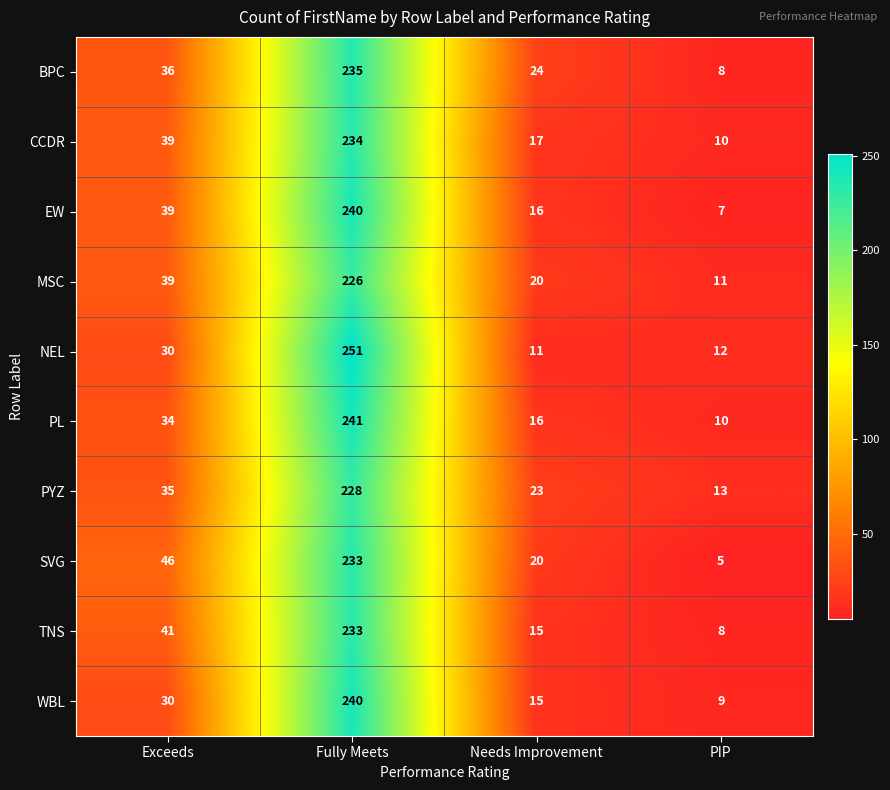

What is the total value across all series at Exceeds?

369